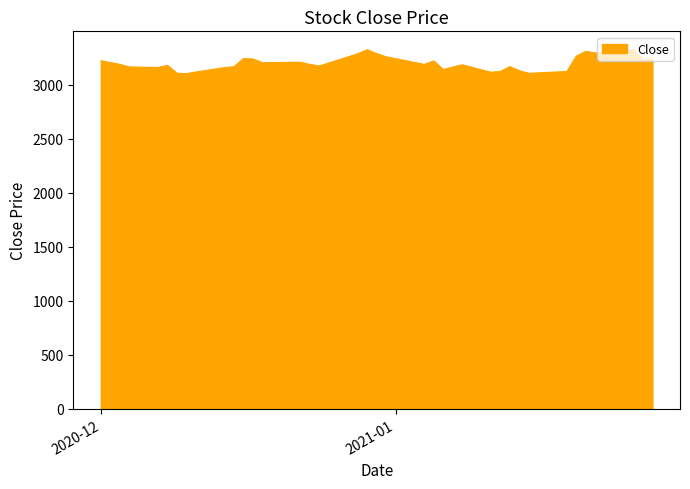

What is the smallest value displayed?

3101.5